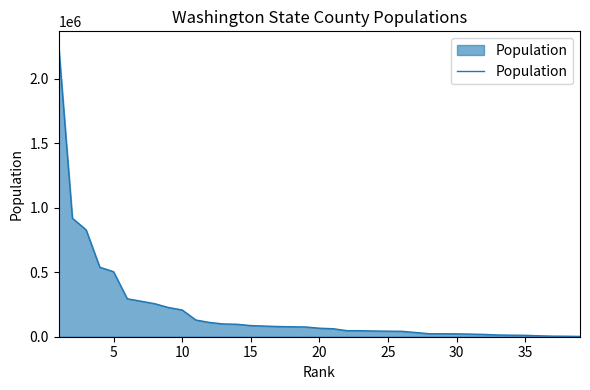

What is the average value?

197142